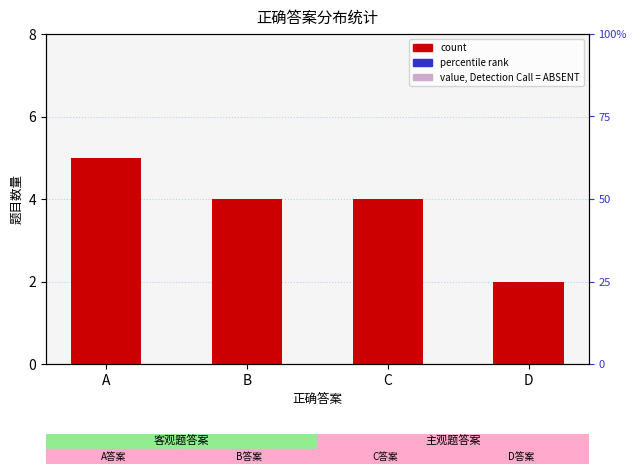

What is the approximate value at C?

4